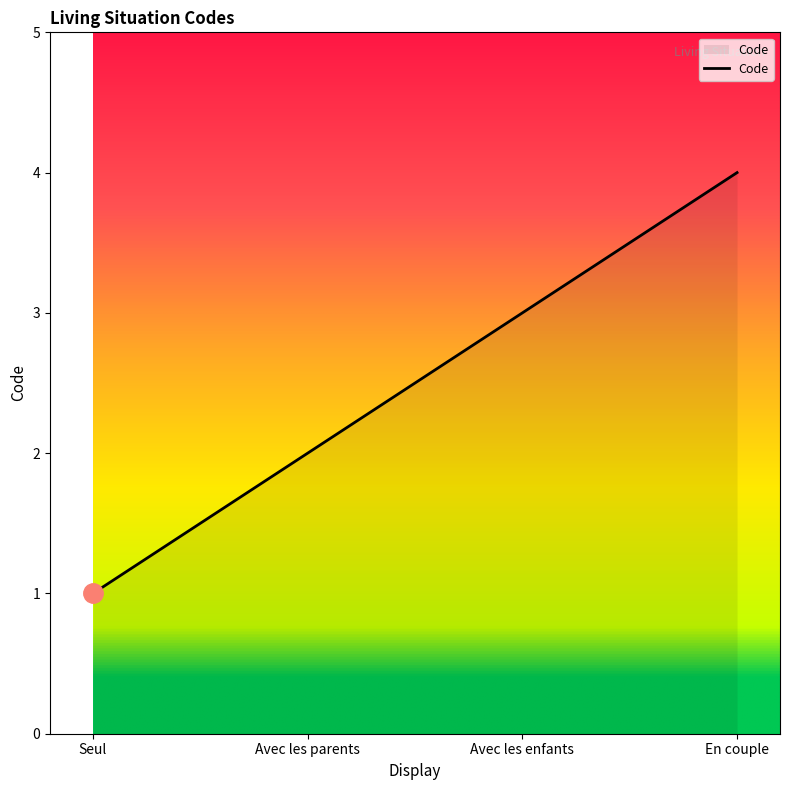

Rank the categories by value from lowest to highest.

Seul, Avec les parents, Avec les enfants, En couple